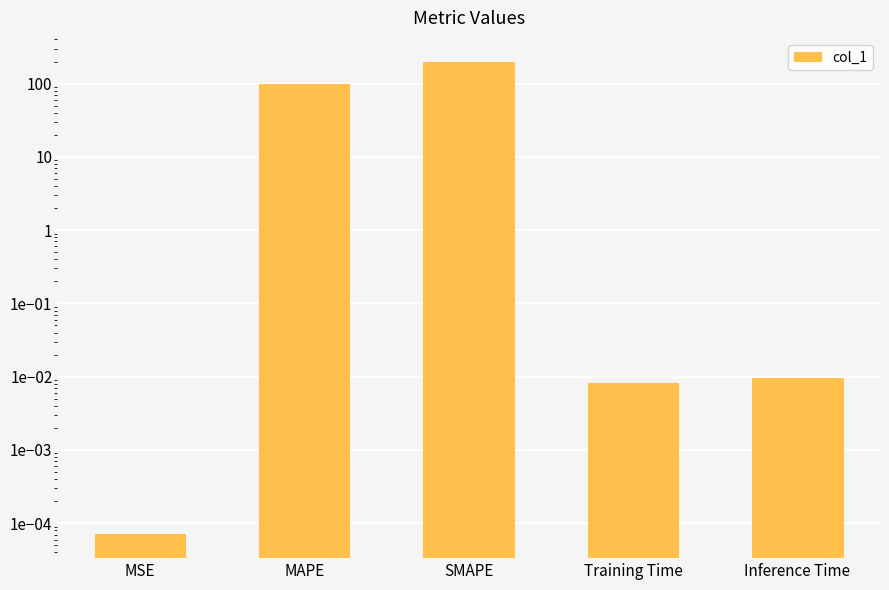

Reading left to right, transcribe all the data shown in this chart.

0.0	100.0	200.0	0.0	0.0